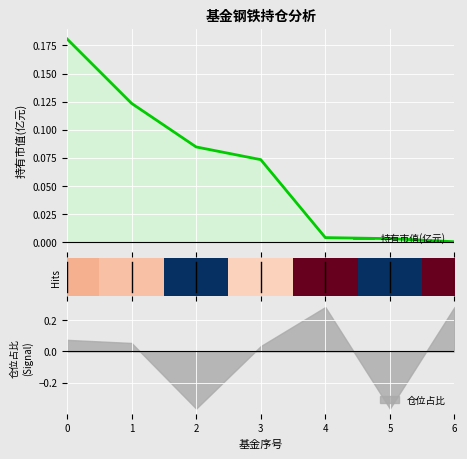

At how many categories does at least one series exceed 1?

7